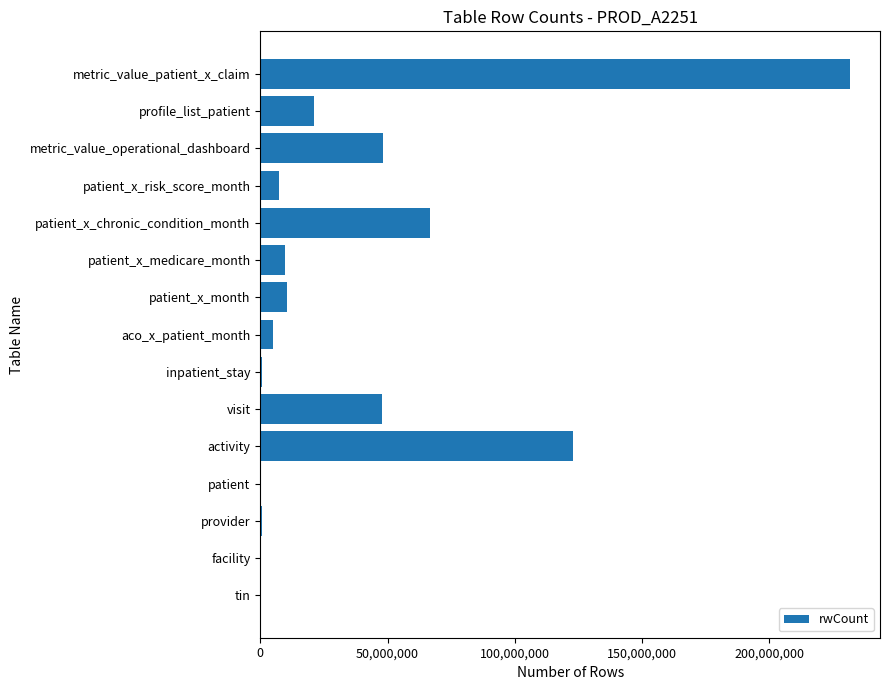

What is the sum of all values?

573599305